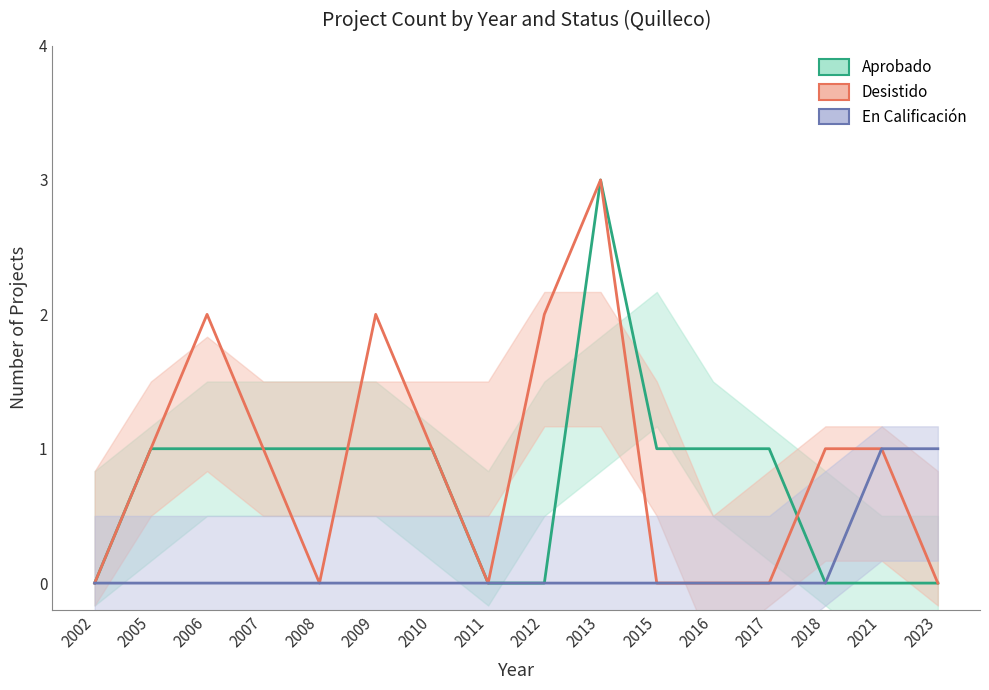

What are all the series names shown in the legend?

Aprobado, Desistido, En Calificación